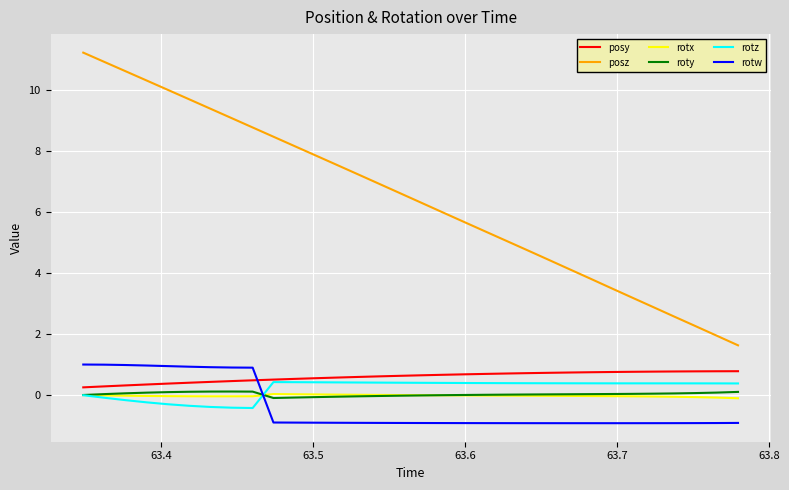

Which series has the largest total across all categories?

posz